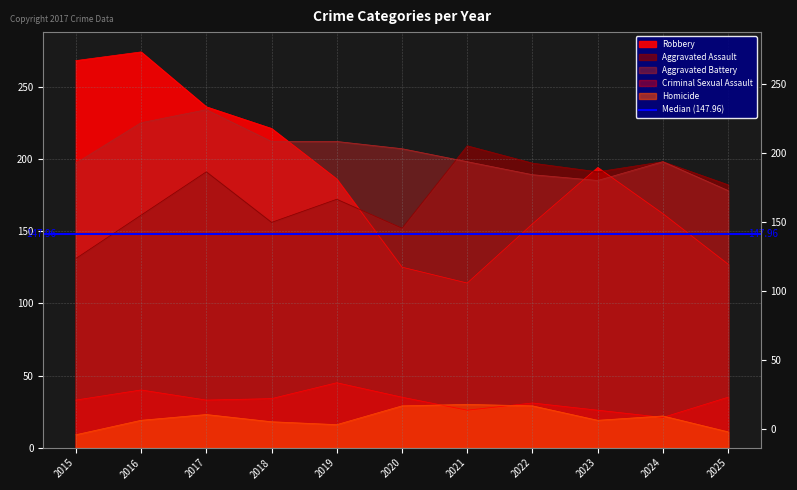

Rank the categories by Robbery value from highest to lowest.

2016, 2015, 2017, 2018, 2023, 2019, 2024, 2022, 2025, 2020, 2021